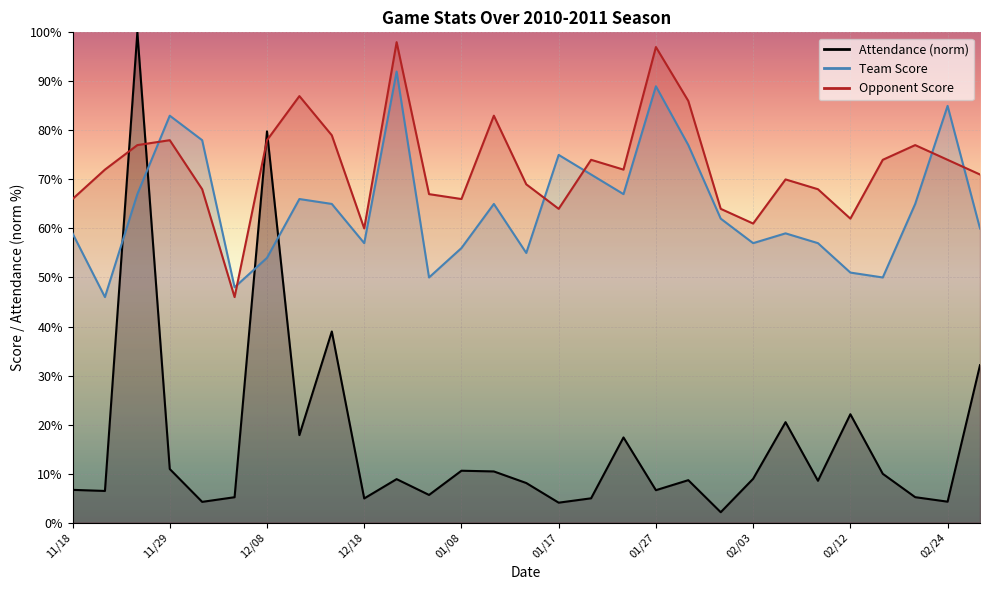

Which has a higher value, 11/29 or 11/20?

11/29